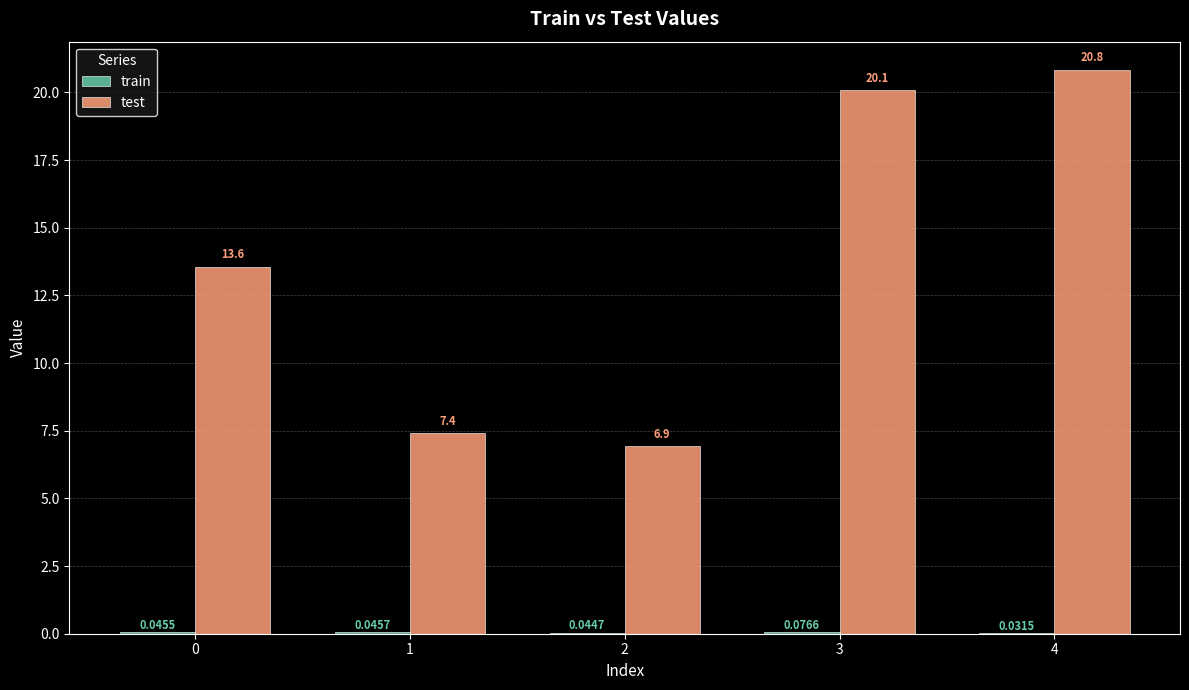

What is the sum of the test values at 4 and 1?

28.2